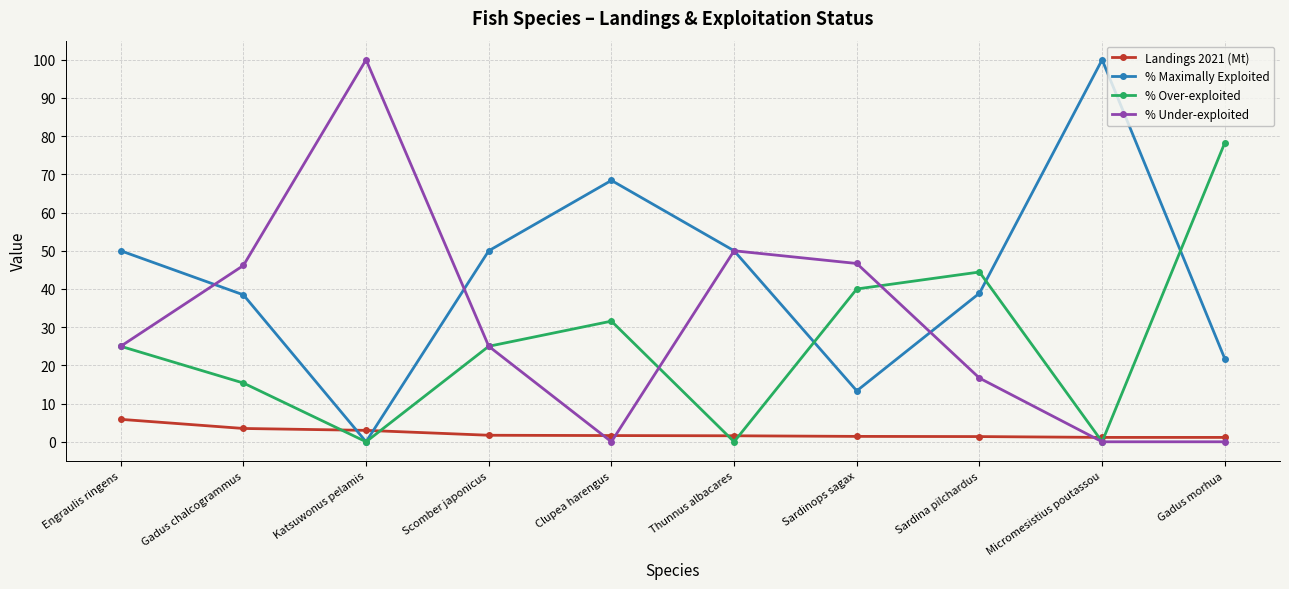

True or false: % Maximally Exploited has a value of 38.9 at Sardina pilchardus.

True